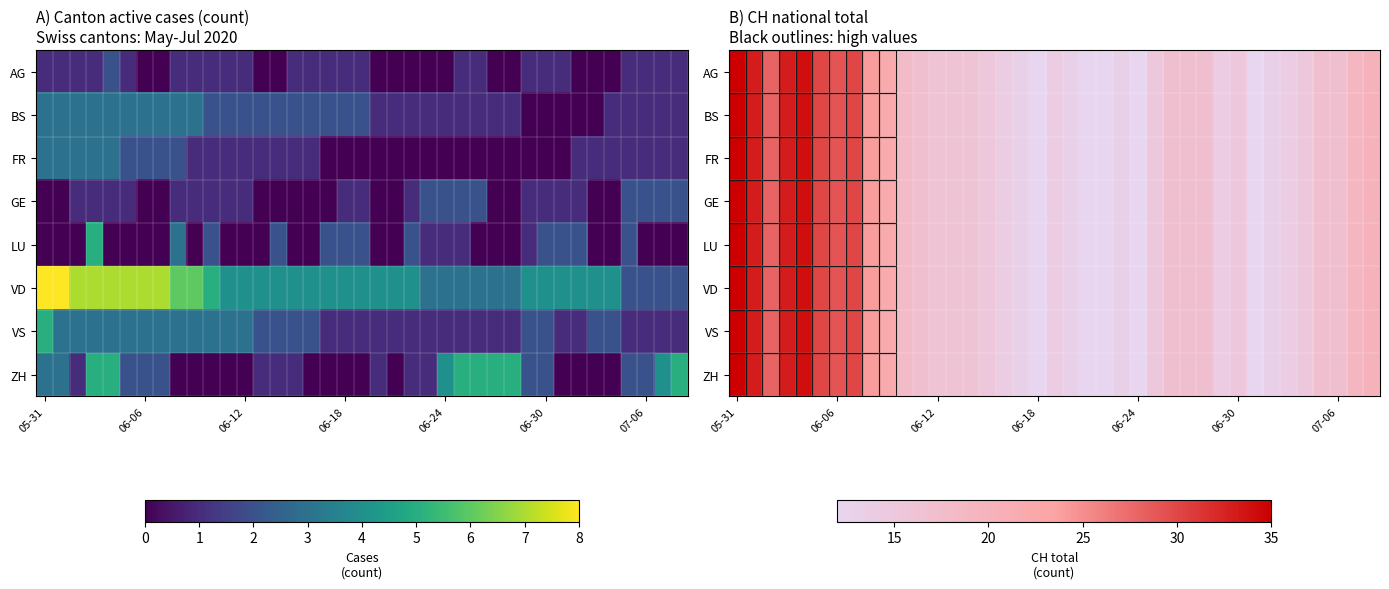

How many data points in FR are less than 16?

17